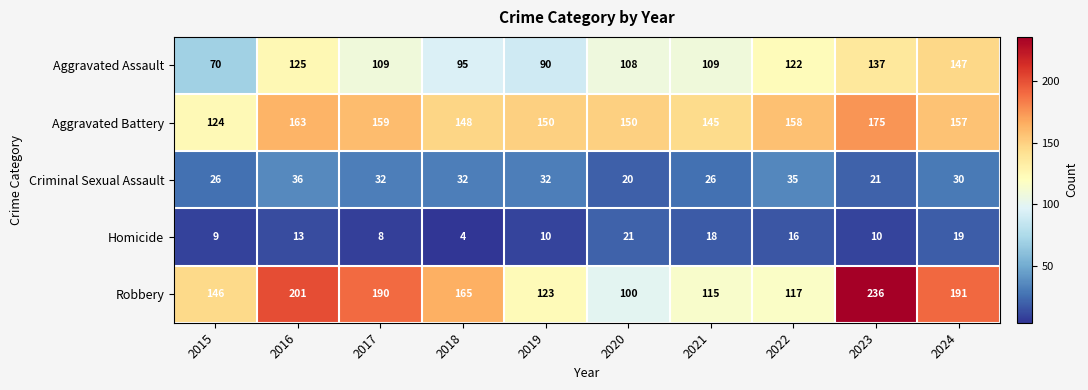

What is the sum of the Robbery values at 2017 and 2023?

426